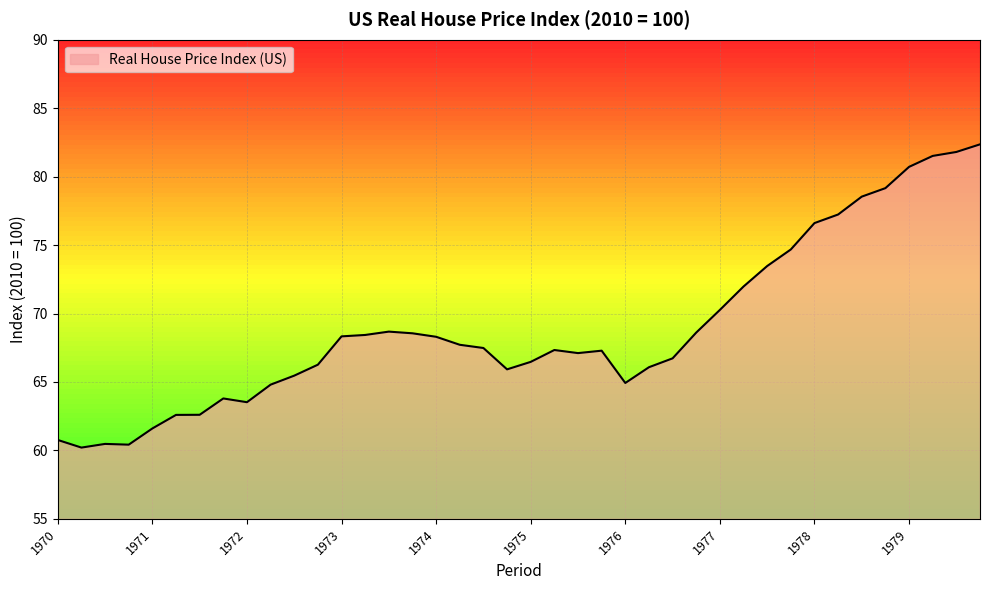

What is the minimum value shown in the chart?

60.2